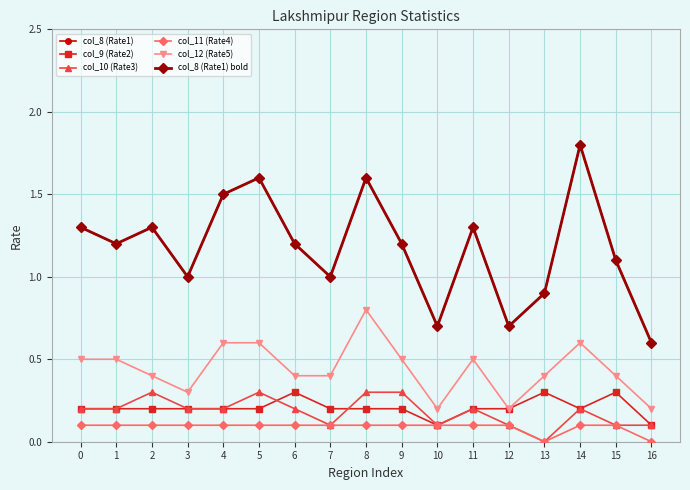

At how many categories does at least one series exceed 1?

11